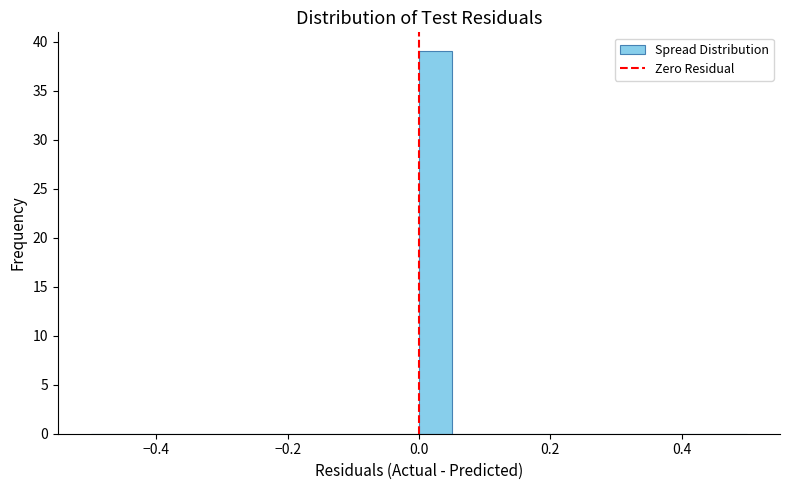

Read against the x-axis, roughly where is the centre of the tallest bar?

0.02